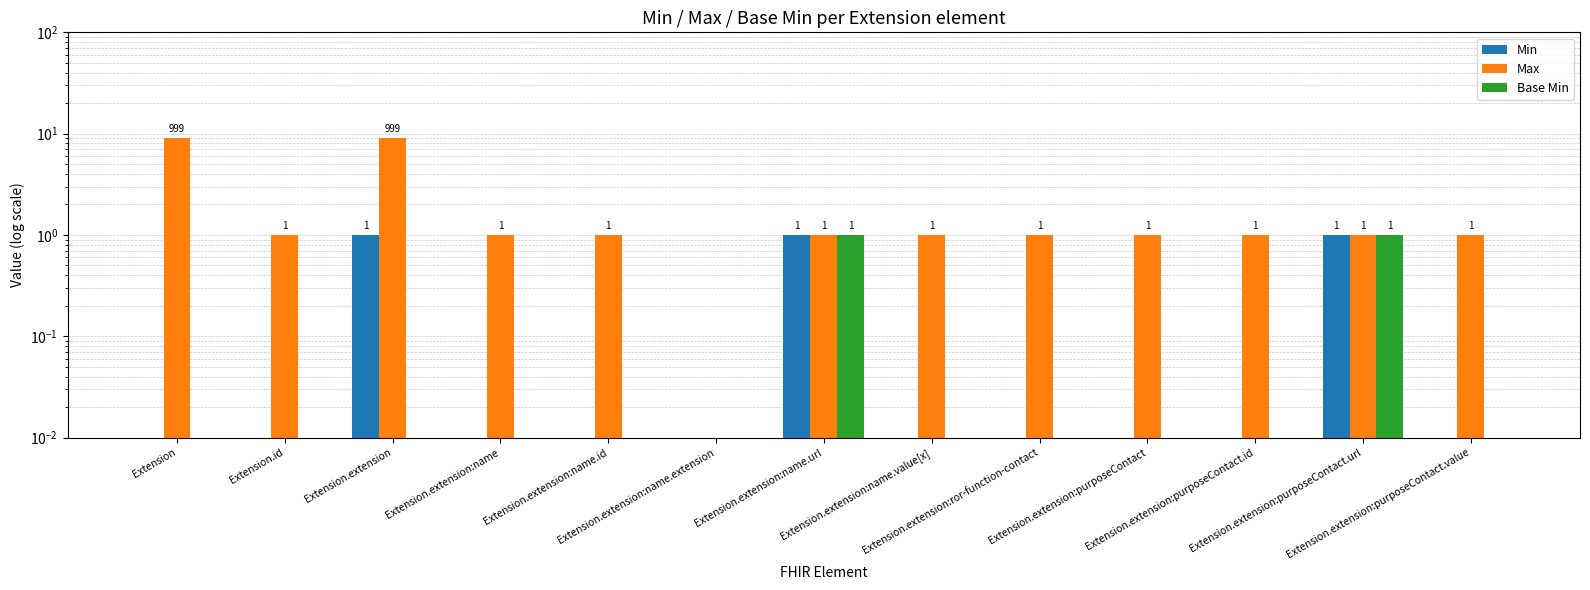

The value of Min at Extension.extension:name is 0. True or false?

False